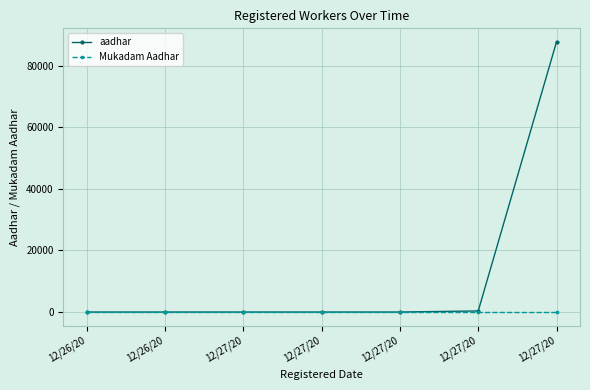

What is the label of the 1st point from the left?

12/26/20